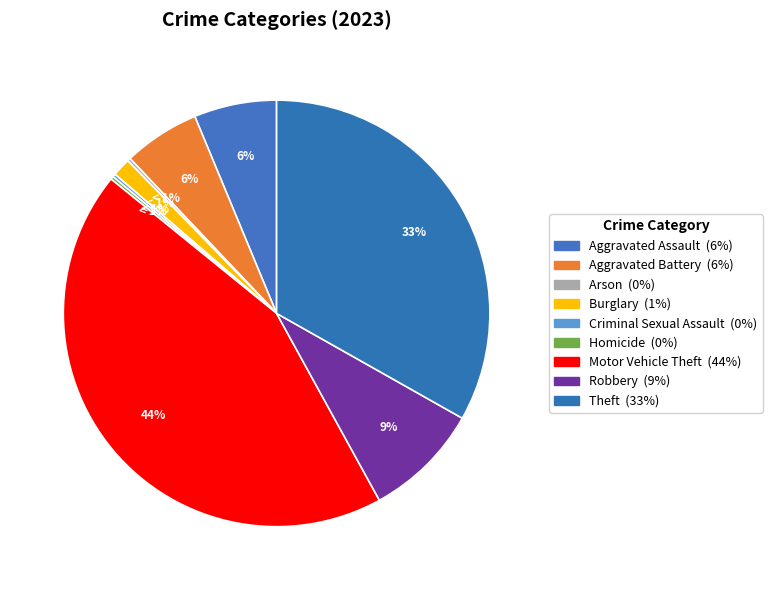

To the nearest percent, what is the combined percentage of Theft and Motor Vehicle Theft?

77%